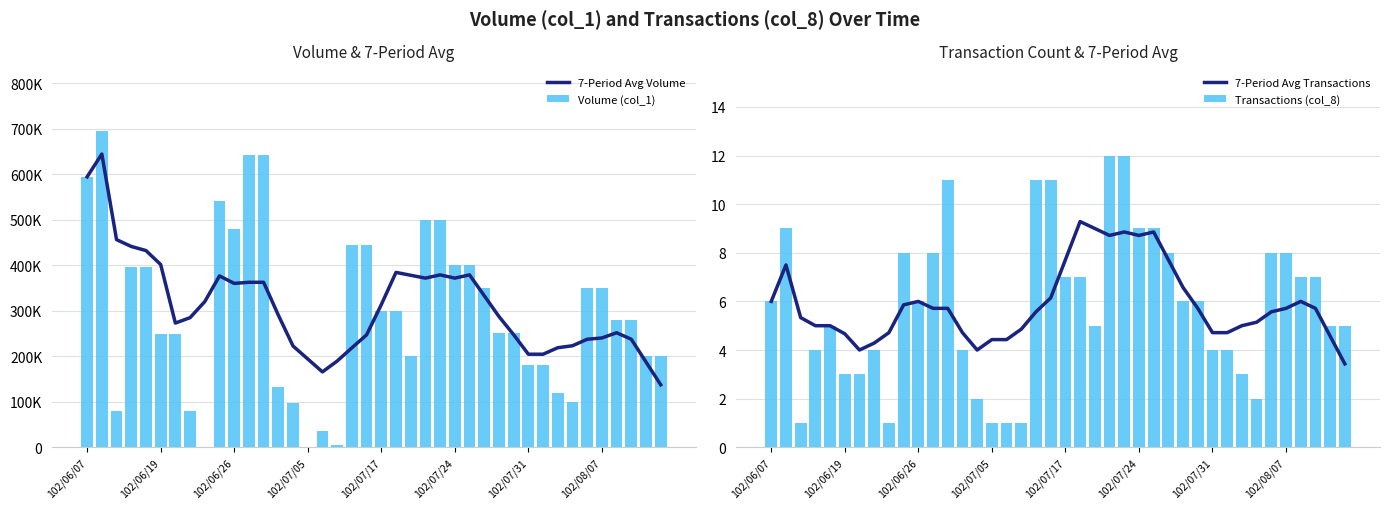

What is the maximum value for 7-Period Avg Transactions?

9.3